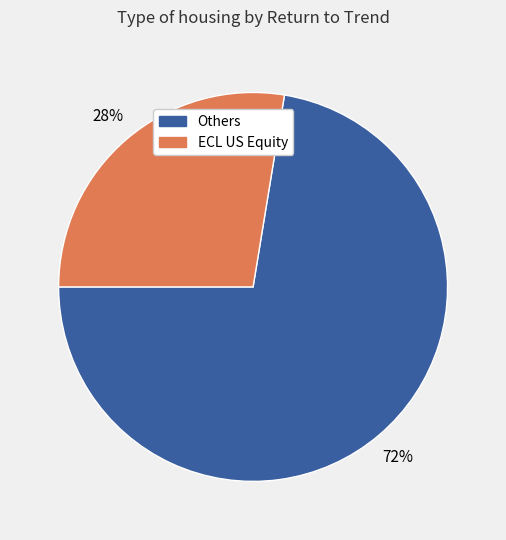

Is there any slice that represents more than half of the pie?

Yes